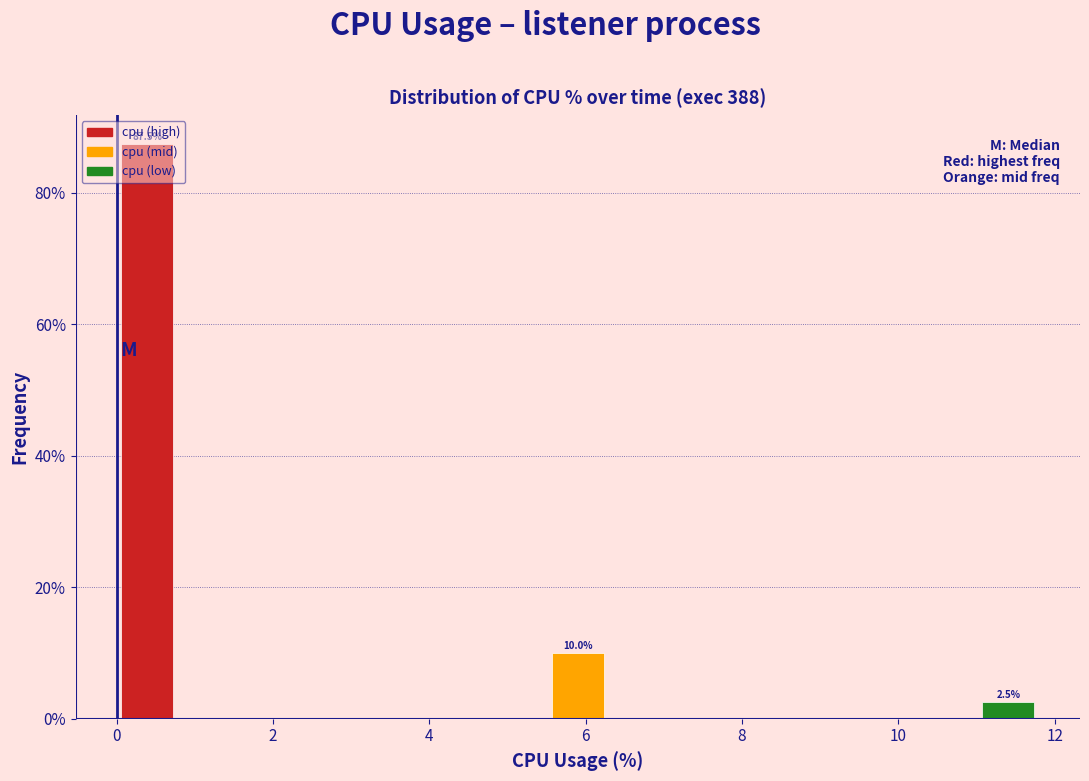

Around what value on the x-axis is the tallest bar? Give the approximate position of its centre, as read against the axis.

0.4